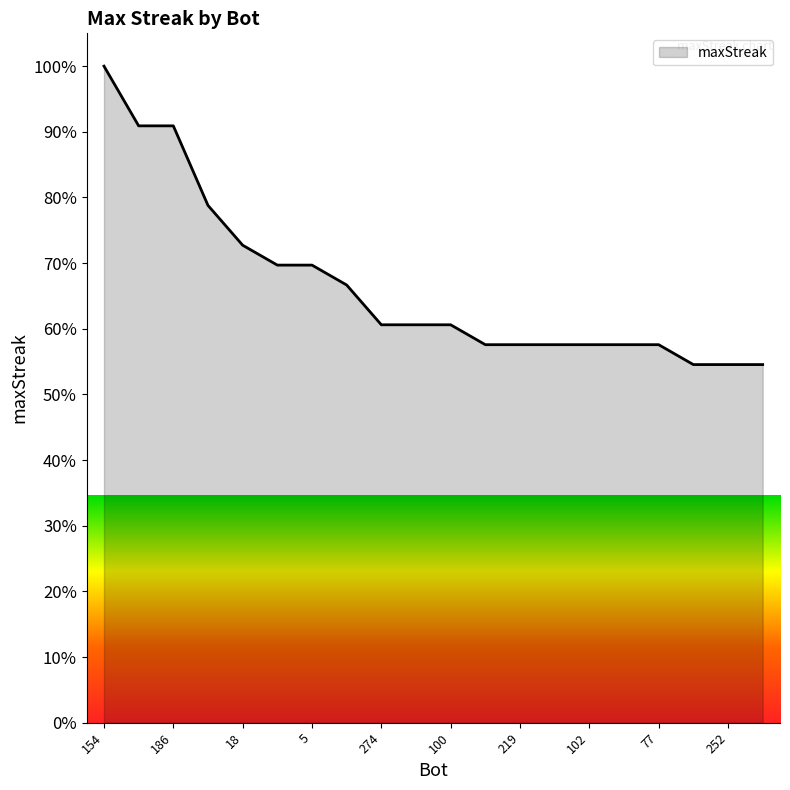

Does the chart display data point markers on the line(s)?

No